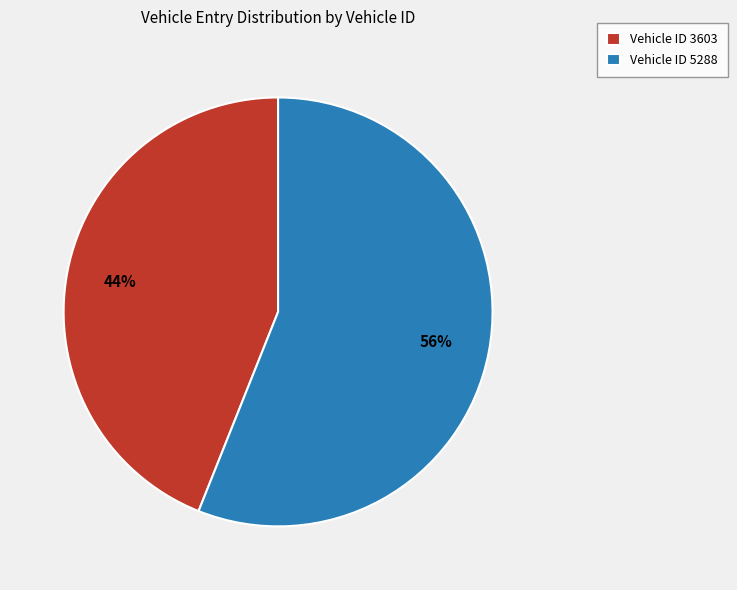

Combined, do Vehicle ID 5288 and Vehicle ID 3603 account for over 50%?

Yes